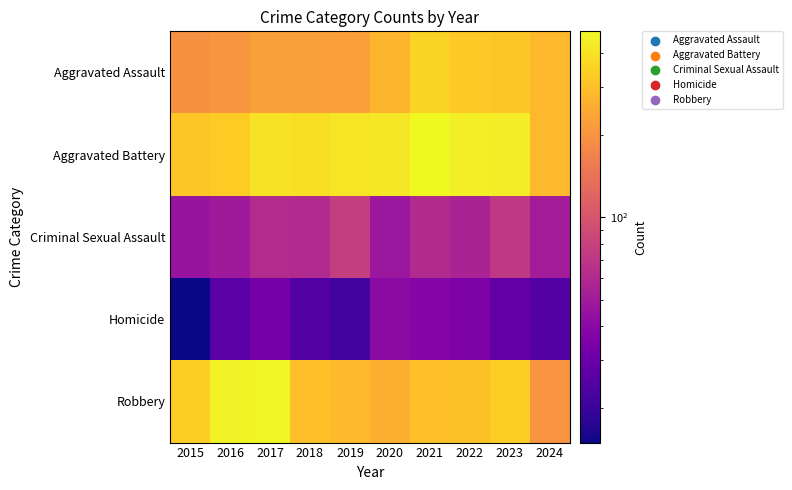

Rank the series at 2021 from highest to lowest value.

Aggravated Battery, Aggravated Assault, Robbery, Criminal Sexual Assault, Homicide